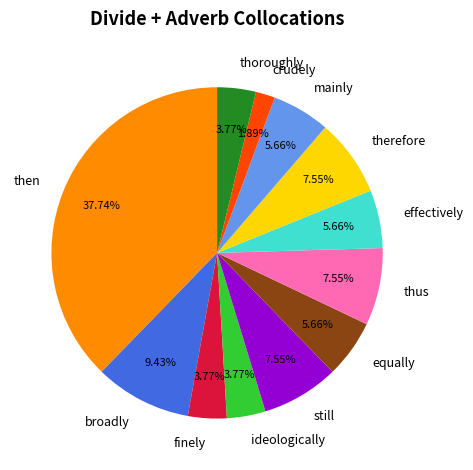

Is it true that therefore is 8% of the pie?

True